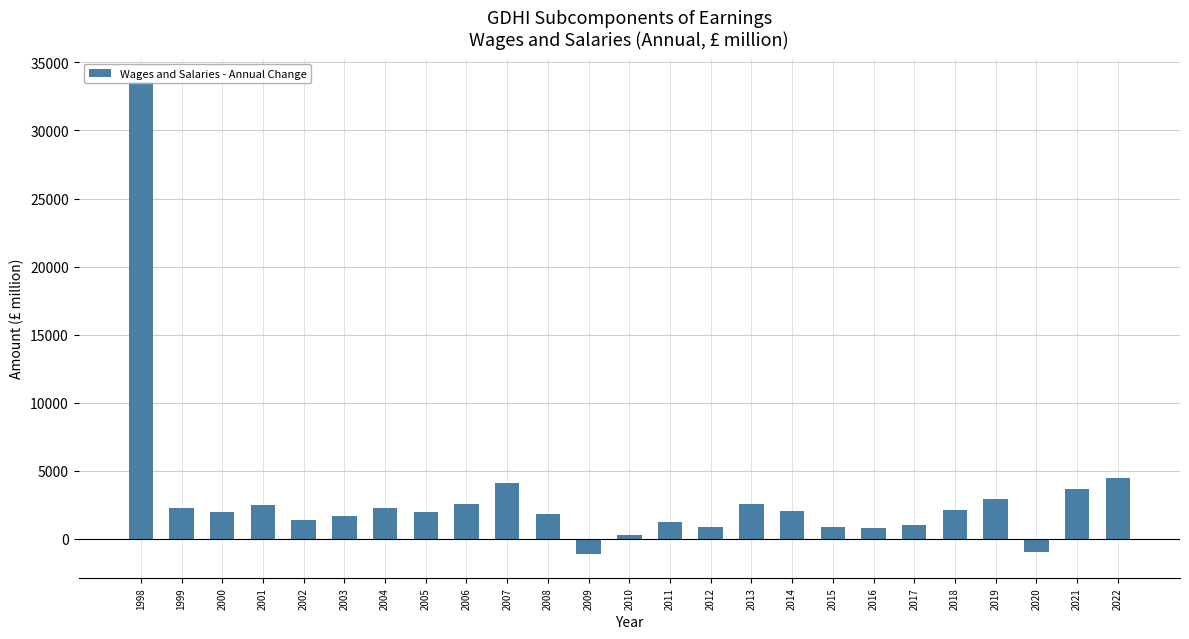

Reading left to right, transcribe all the data shown in this chart.

33551.6	2272.6	1964.4	2495.4	1384.3	1715.8	2289.6	1987.1	2587.9	4086.7	1831.2	-1120.1	286.6	1262.3	876.6	2597.2	2084.8	863.4	812.3	1053.8	2119.1	2966.5	-990.8	3679.9	4500.1